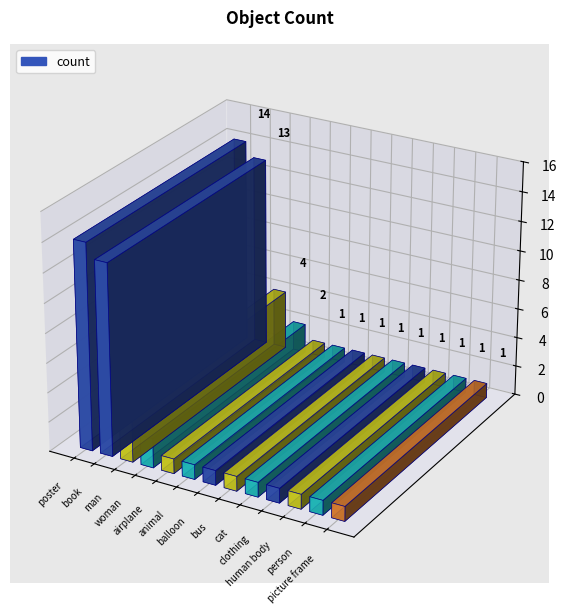

What is the sum of all values?

42